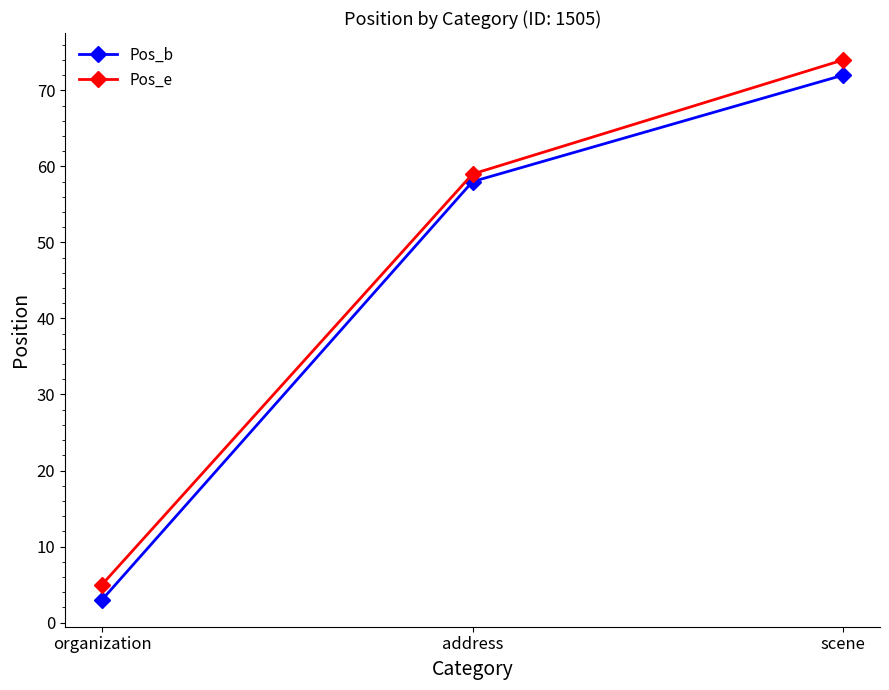

How many lines are shown in the chart?

2